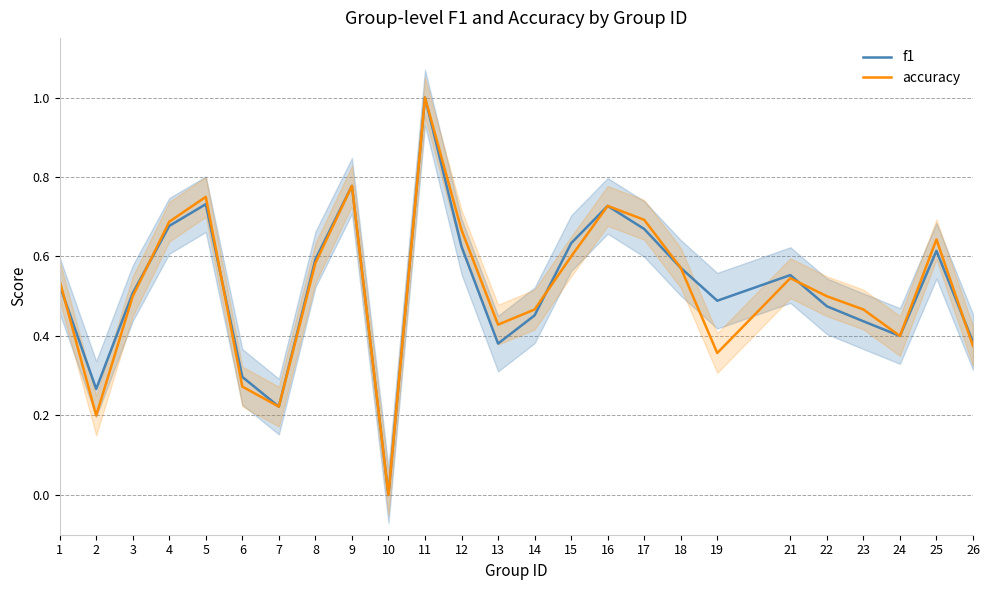

At which category does accuracy reach its first local peak?

5